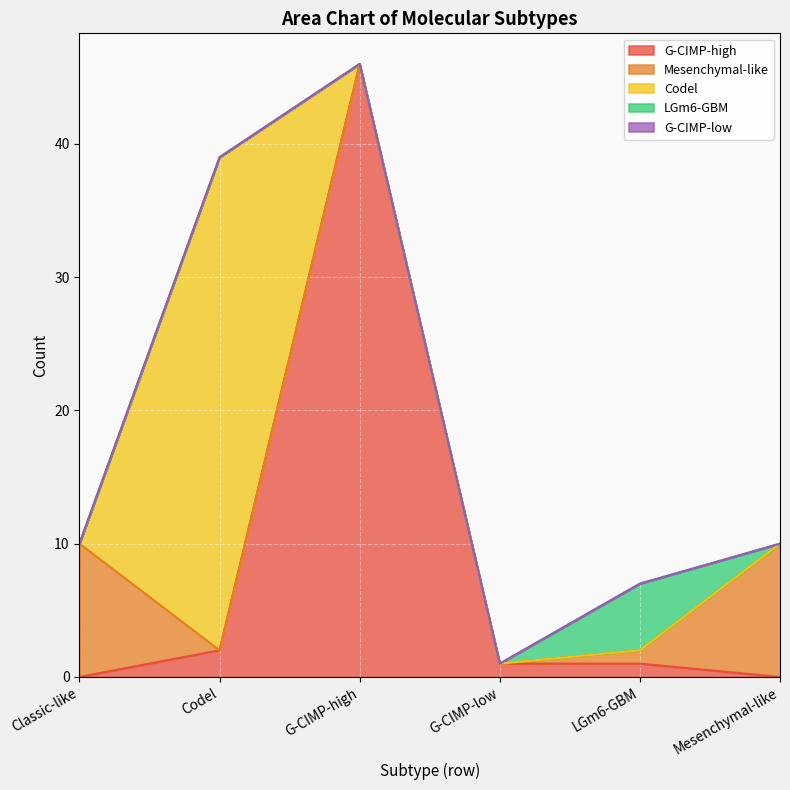

Which series has the widest spread of values?

G-CIMP-high